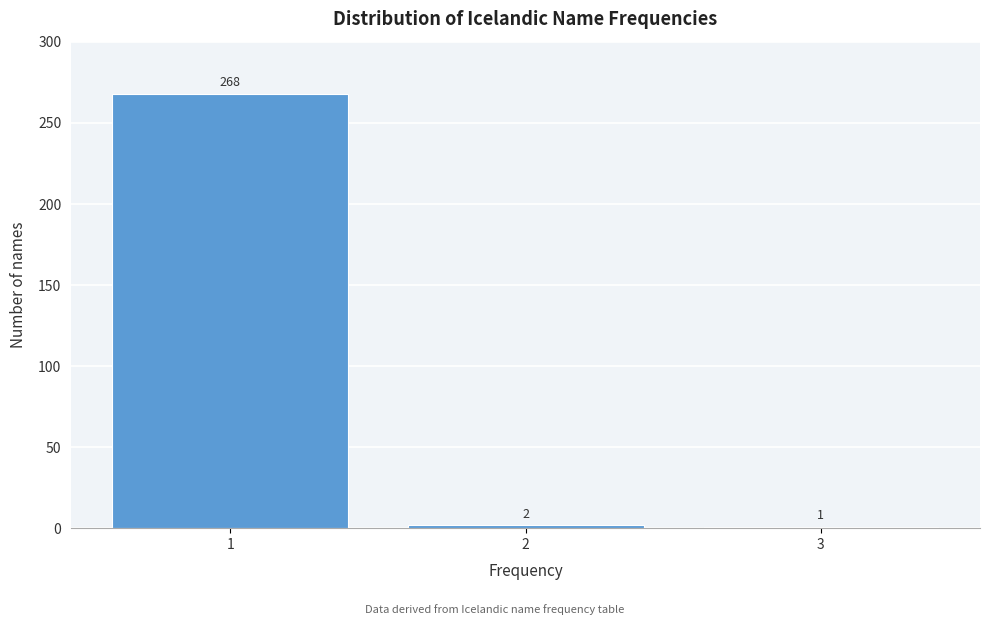

Reading left to right, transcribe this chart: for each bar, give the range it covers on the x-axis and its height.

0.5 to 1.5: 268
1.5 to 2.5: 2
2.5 to 3.5: 1